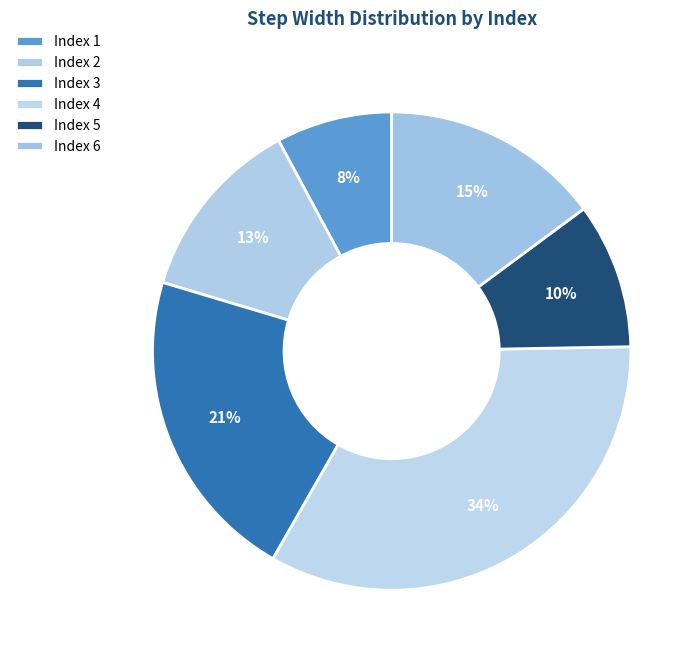

To the nearest percent, what is the difference between the largest and smallest slice percentages?

26%